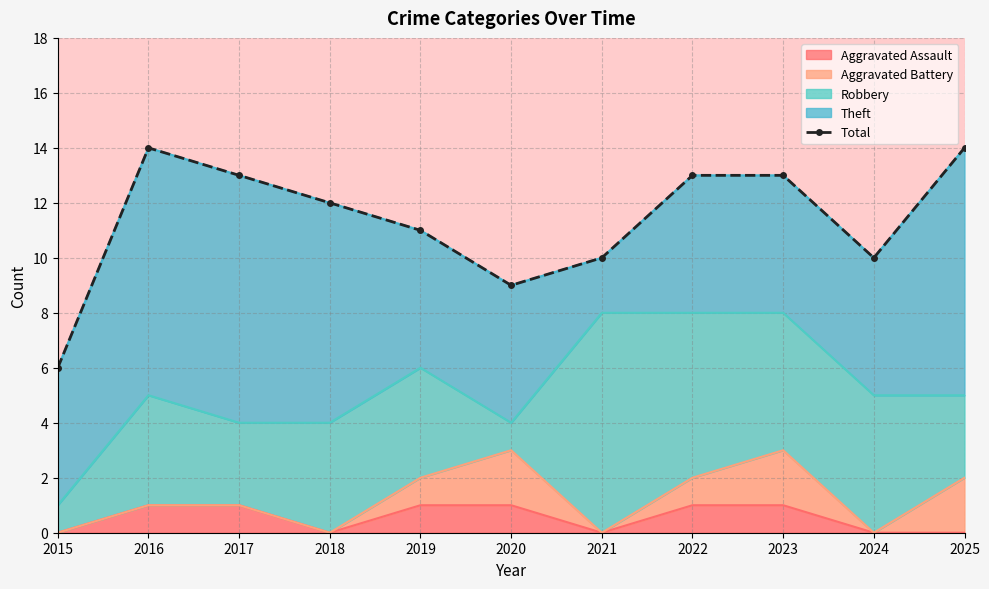

What is the change in value from 2015 to 2024?

+4